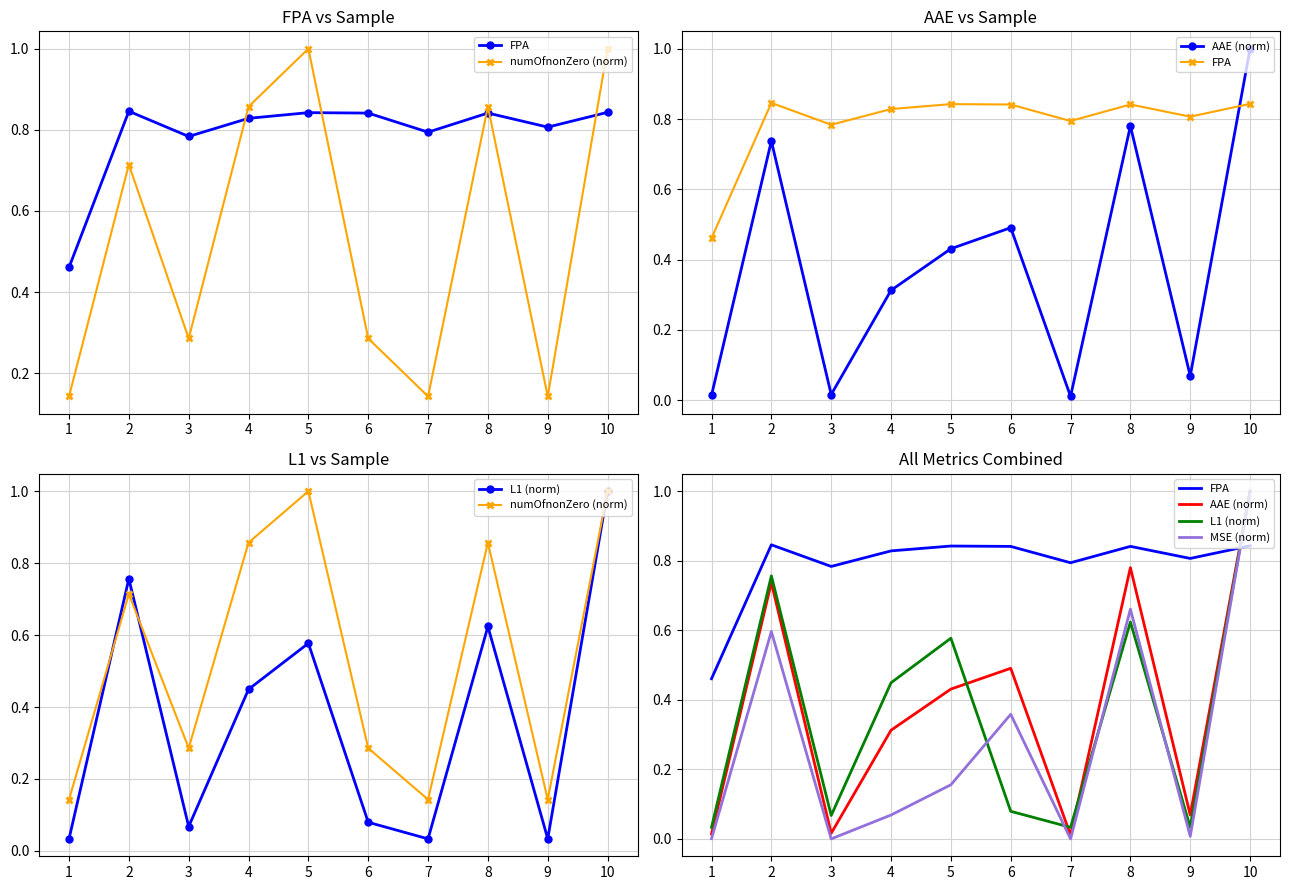

What is the approximate value of L1 (norm) at 8?

0.6